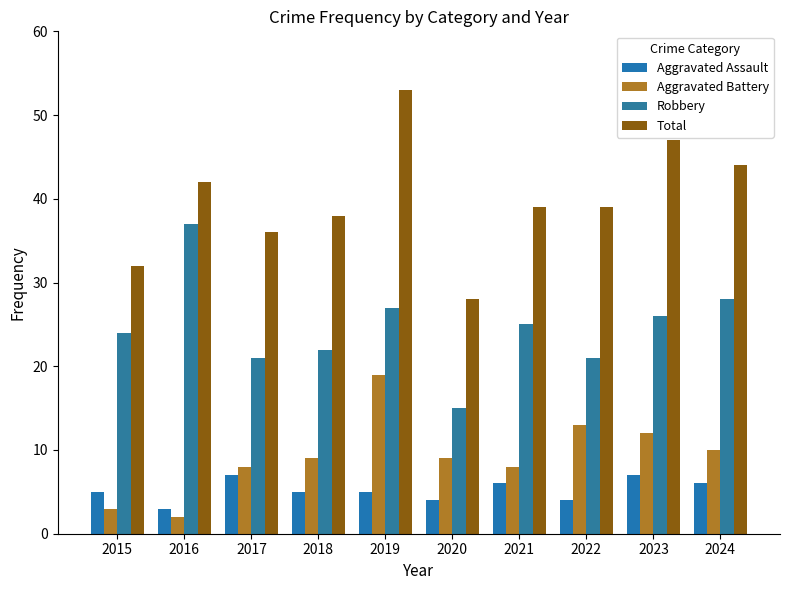

What is the maximum value for Aggravated Assault?

7